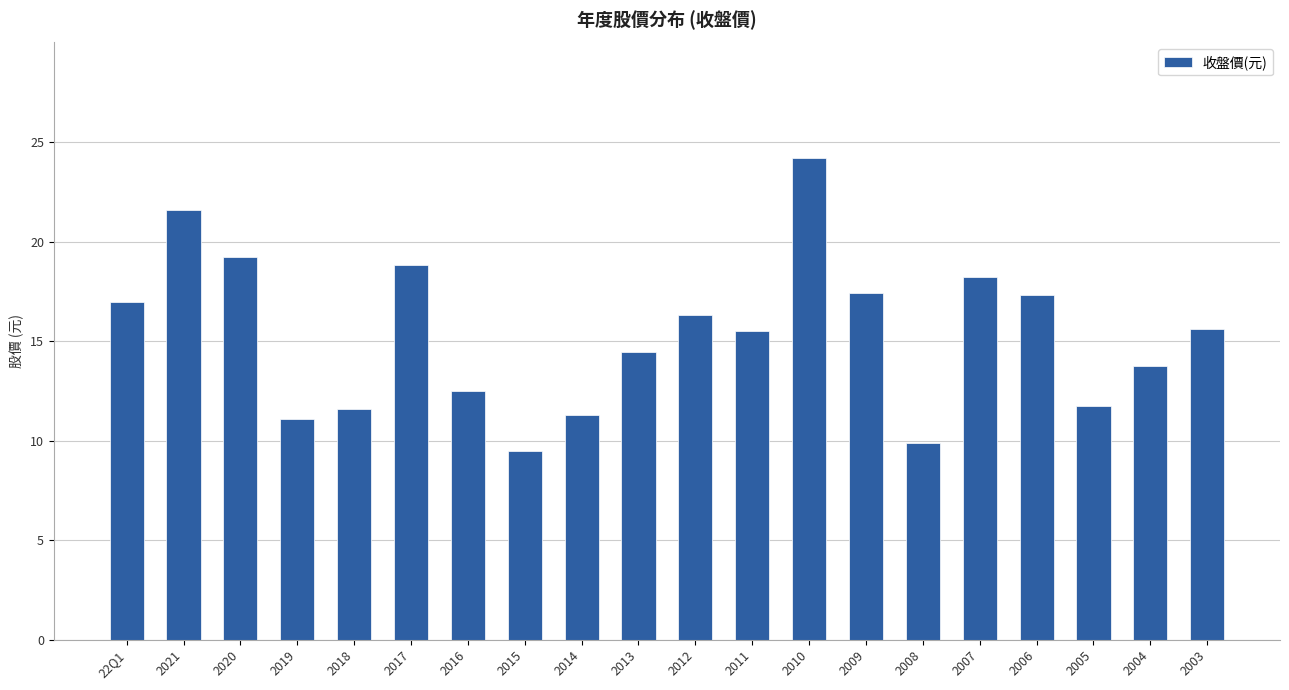

What is the minimum value shown in the chart?

9.5